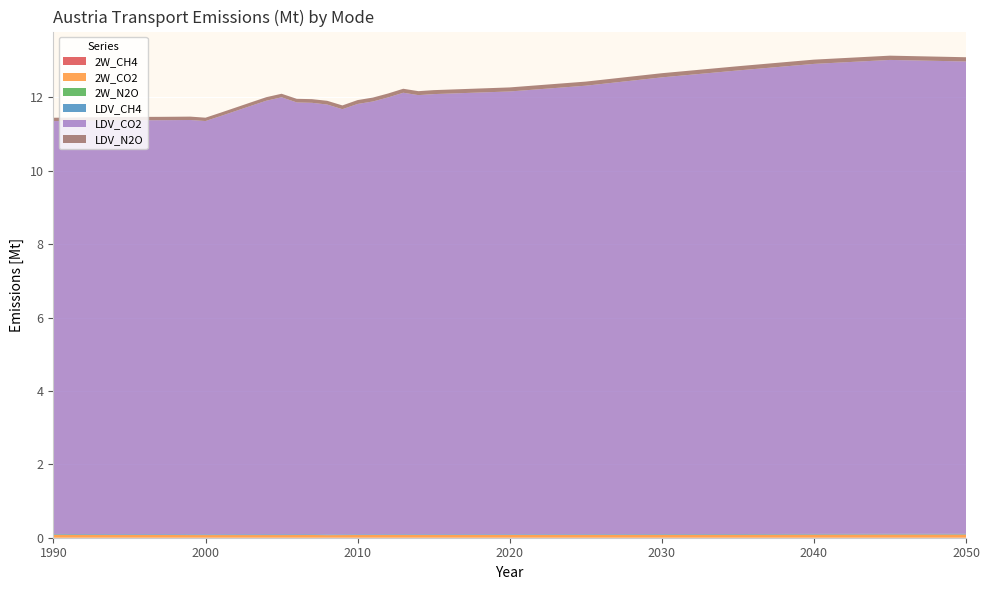

Reading left to right, transcribe all the data shown in this chart.

2W_CH4: 0.0	0.0	0.0	0.0	0.0	0.0	0.0	0.0	0.0	0.0	0.0	0.0	0.0	0.0	0.0	0.0	0.0	0.0	0.0	0.0	0.0	0.0	0.0	0.0	0.0	0.0	0.0	0.0	0.0	0.0	0.0	0.0	0.0
2W_CO2: 0.1	0.1	0.1	0.1	0.1	0.1	0.1	0.1	0.1	0.1	0.1	0.1	0.1	0.1	0.1	0.1	0.1	0.1	0.1	0.1	0.1	0.1	0.1	0.1	0.1	0.1	0.1	0.1	0.1	0.1	0.1	0.1	0.1
2W_N2O: 0.0	0.0	0.0	0.0	0.0	0.0	0.0	0.0	0.0	0.0	0.0	0.0	0.0	0.0	0.0	0.0	0.0	0.0	0.0	0.0	0.0	0.0	0.0	0.0	0.0	0.0	0.0	0.0	0.0	0.0	0.0	0.0	0.0
LDV_CH4: 0.0	0.0	0.0	0.0	0.0	0.0	0.0	0.0	0.0	0.0	0.0	0.0	0.0	0.0	0.0	0.0	0.0	0.0	0.0	0.0	0.0	0.0	0.0	0.0	0.0	0.0	0.0	0.0	0.0	0.0	0.0	0.0	0.0
LDV_CO2: 11.3	11.3	11.3	11.3	11.3	11.3	11.3	11.3	11.3	11.3	11.3	11.4	11.5	11.7	11.8	11.9	11.8	11.8	11.7	11.6	11.7	11.8	11.9	12.0	12.0	12.0	12.1	12.2	12.4	12.6	12.8	12.9	12.9
LDV_N2O: 0.1	0.1	0.1	0.1	0.1	0.1	0.1	0.1	0.1	0.1	0.1	0.1	0.1	0.1	0.1	0.1	0.1	0.1	0.1	0.1	0.1	0.1	0.1	0.1	0.1	0.1	0.1	0.1	0.1	0.1	0.1	0.1	0.1